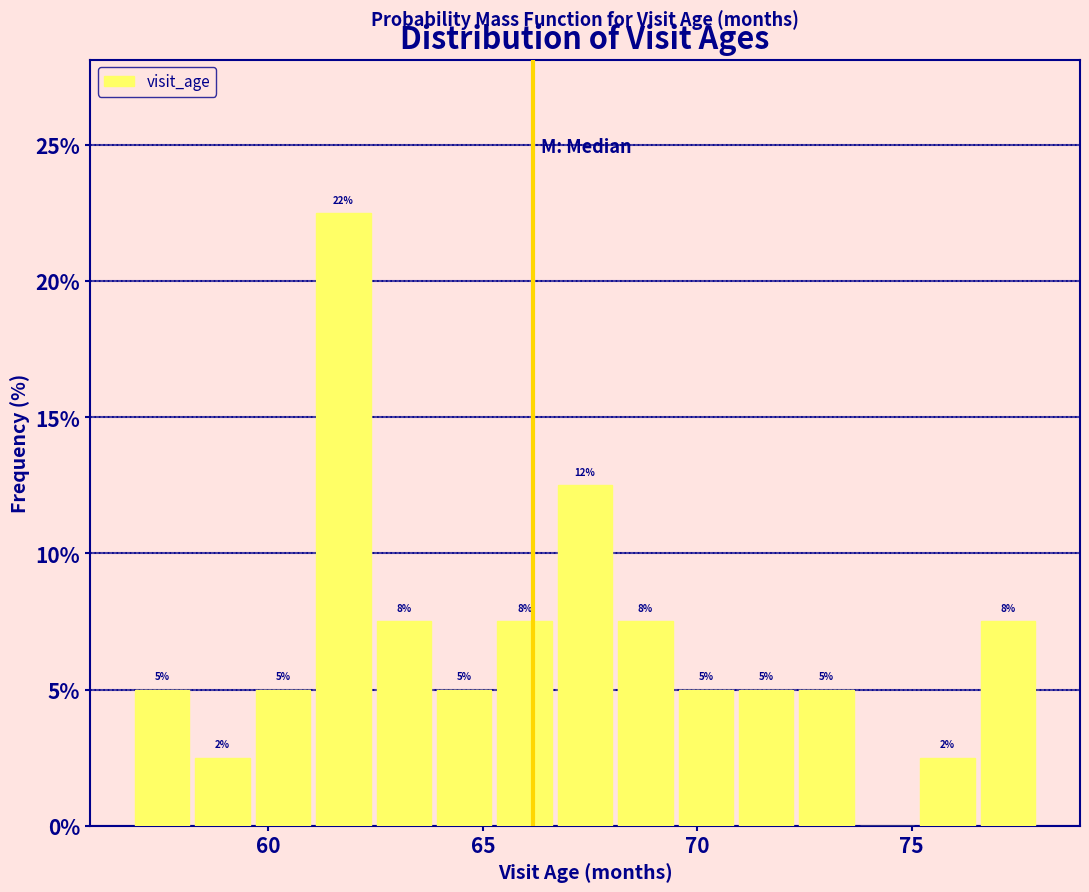

Around what value on the x-axis is the tallest bar? Give the approximate position of its centre, as read against the axis.

61.5